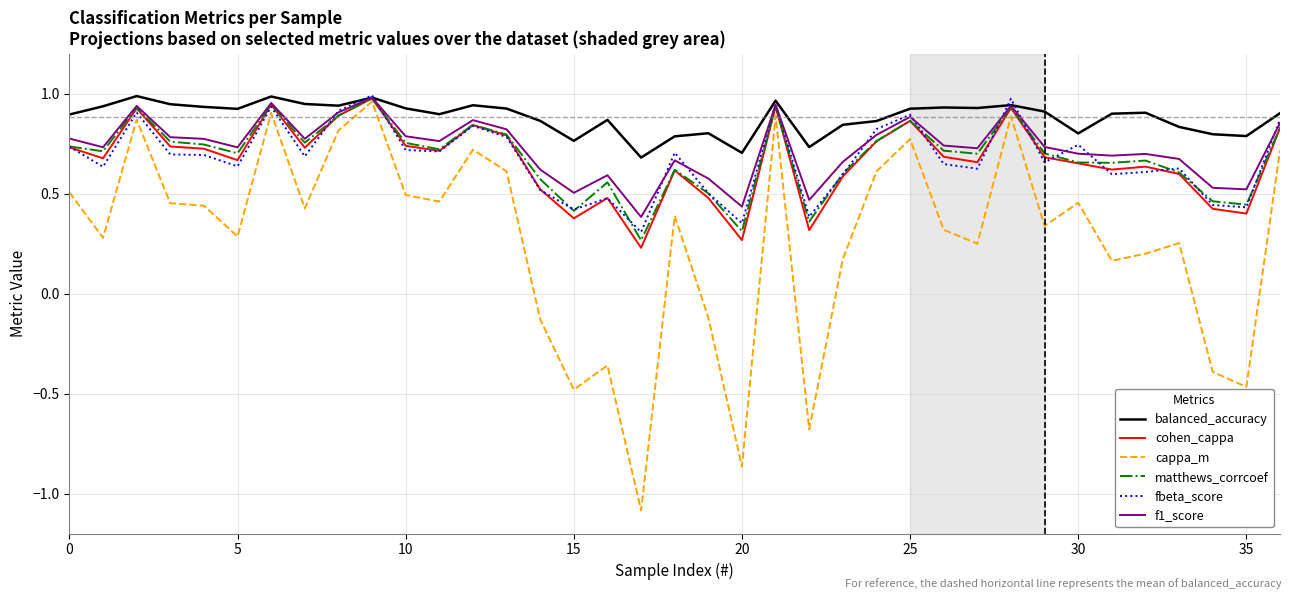

Which series has the largest total across all categories?

balanced_accuracy